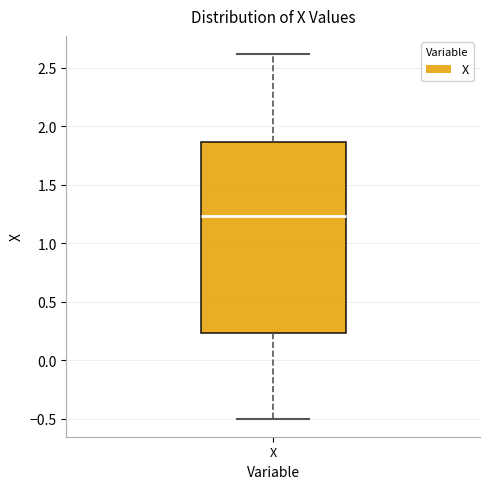

Read this box plot against the y-axis: the position of the median line, the range covered by the box, and the ends of both whiskers. The values are not printed on the chart, so give them approximately, as read against the axis.

median 1.25, box 0.25 to 1.85, whiskers -0.50 to 2.60